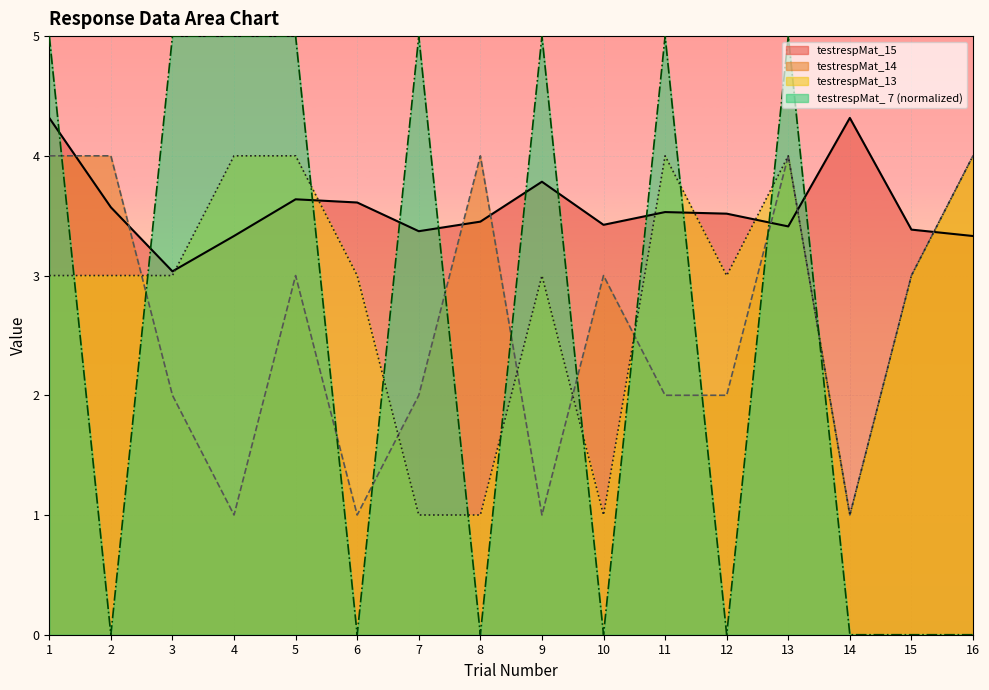

How many lines are shown in the chart?

4